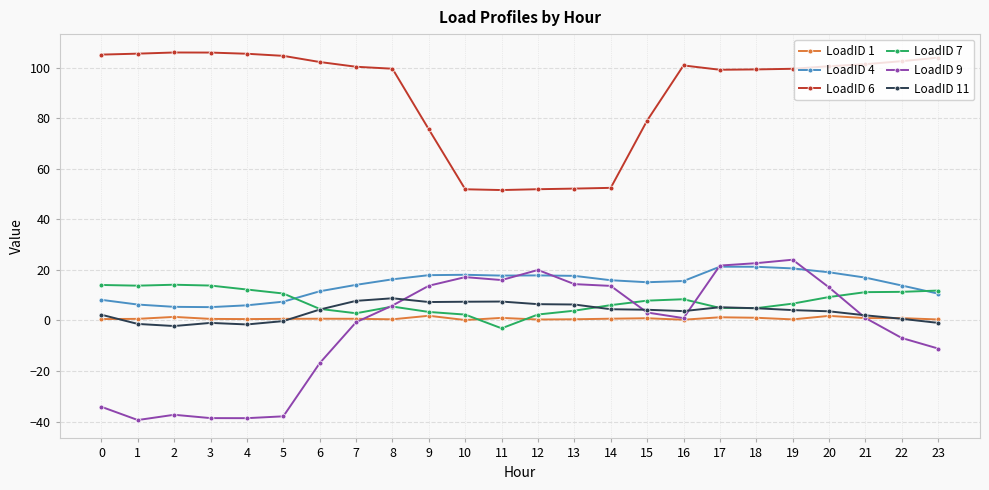

Which series has the largest total across all categories?

LoadID 6